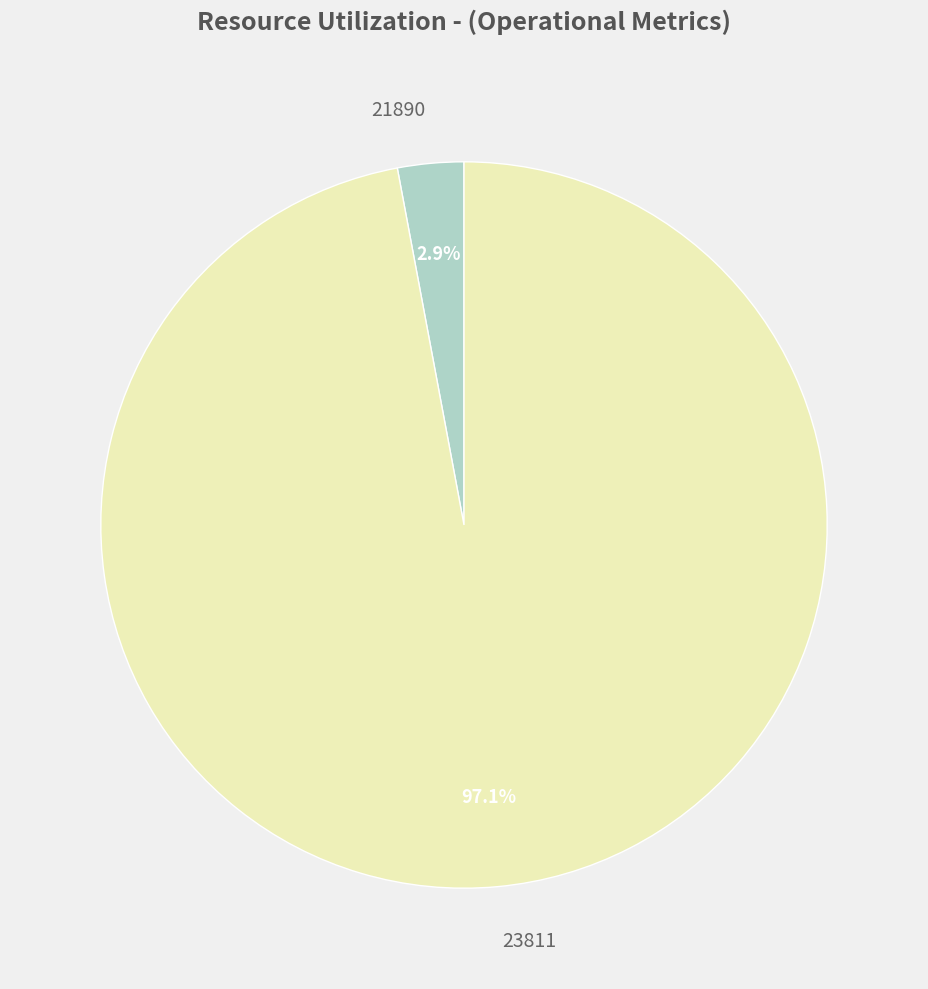

Is it true that 23811 is 90% of the pie?

False